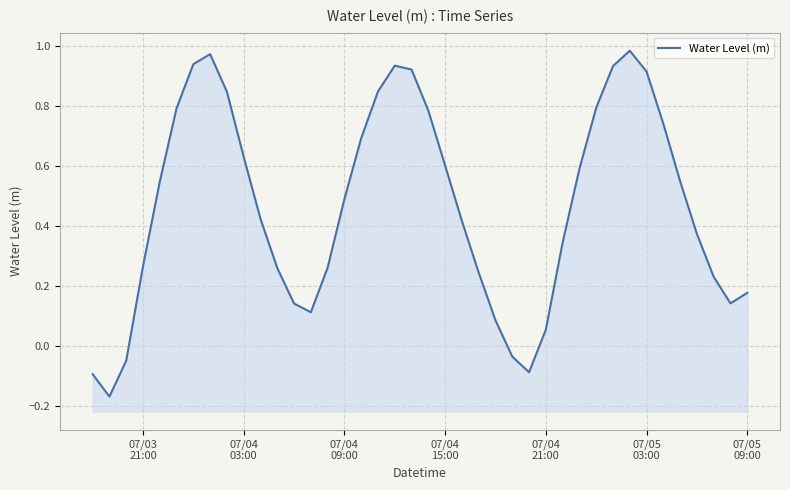

What is the value of the 32nd point from the left?

0.9